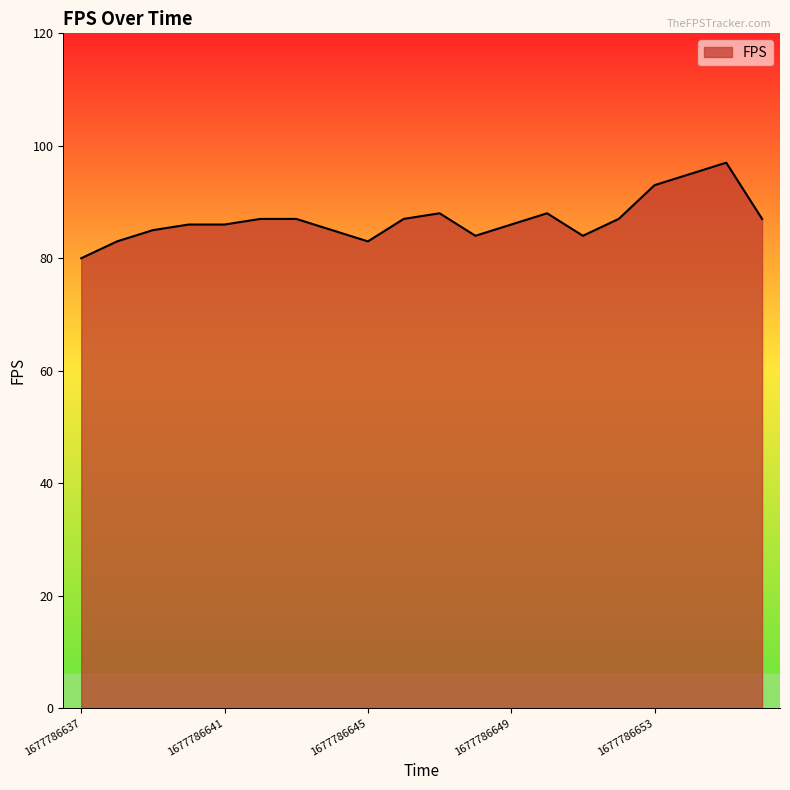

What is the maximum value shown in the chart?

97